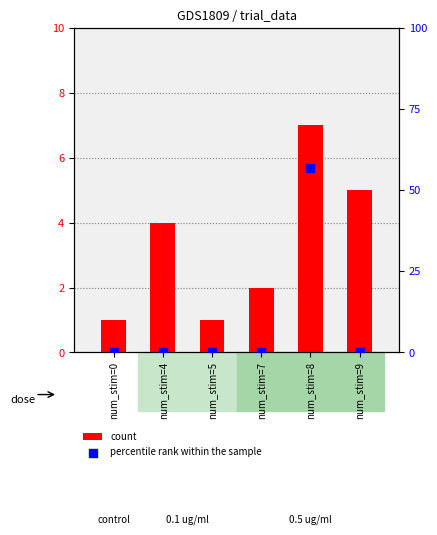

What is the total value across all series at num_stim=9?

5